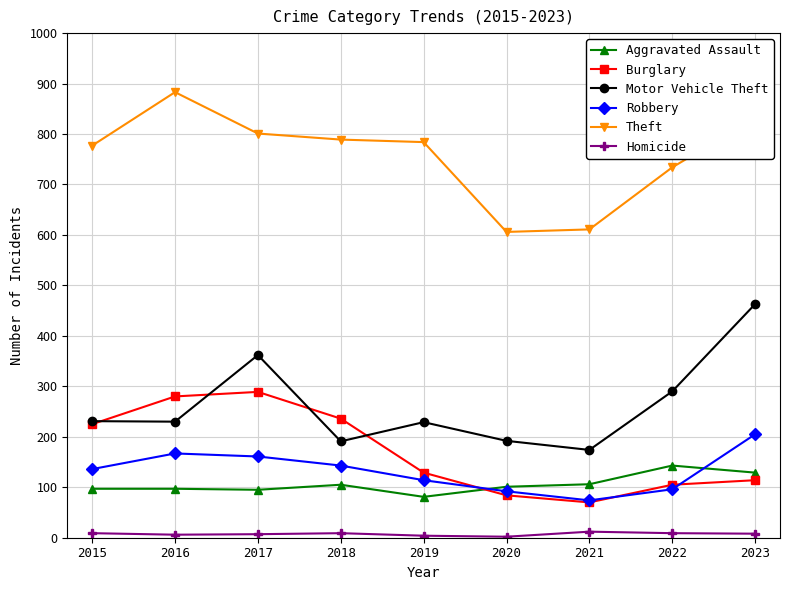

What is the value of the Theft point at the 9th from the left?

831